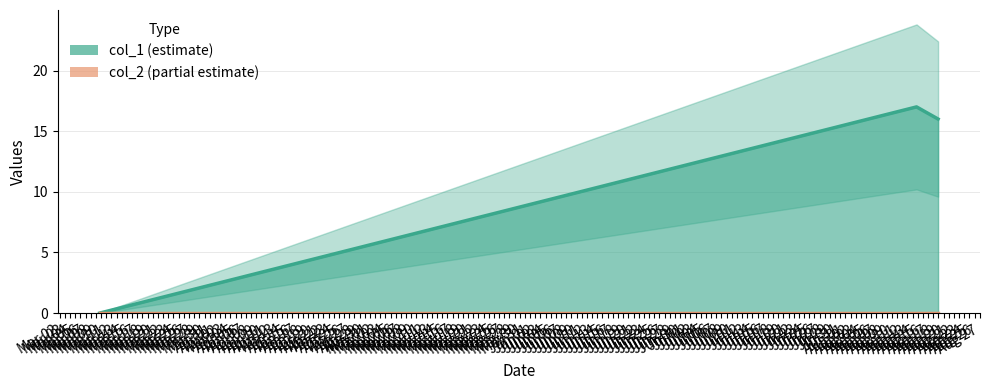

At which label is the value closest to 8?

1583774337